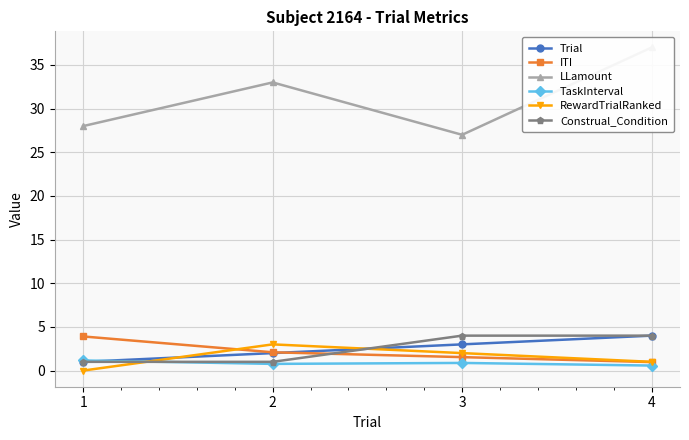

What are all the series names shown in the legend?

Trial, ITI, LLamount, TaskInterval, RewardTrialRanked, Construal_Condition